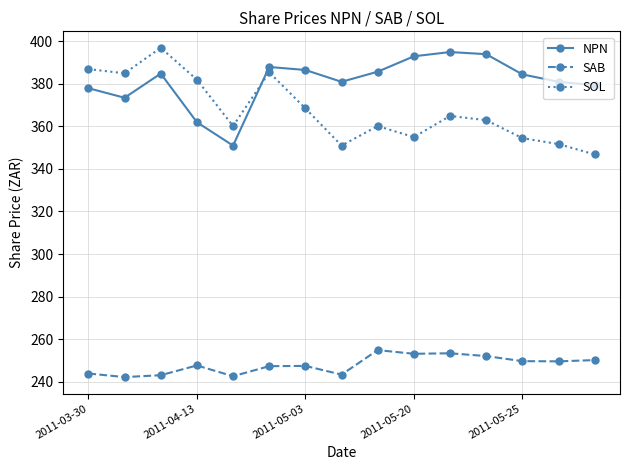

At how many categories does at least one series exceed 276?

15